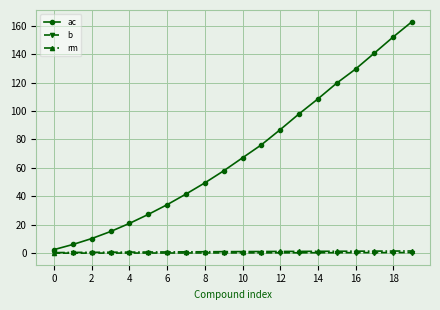

Which series has the largest total across all categories?

ac